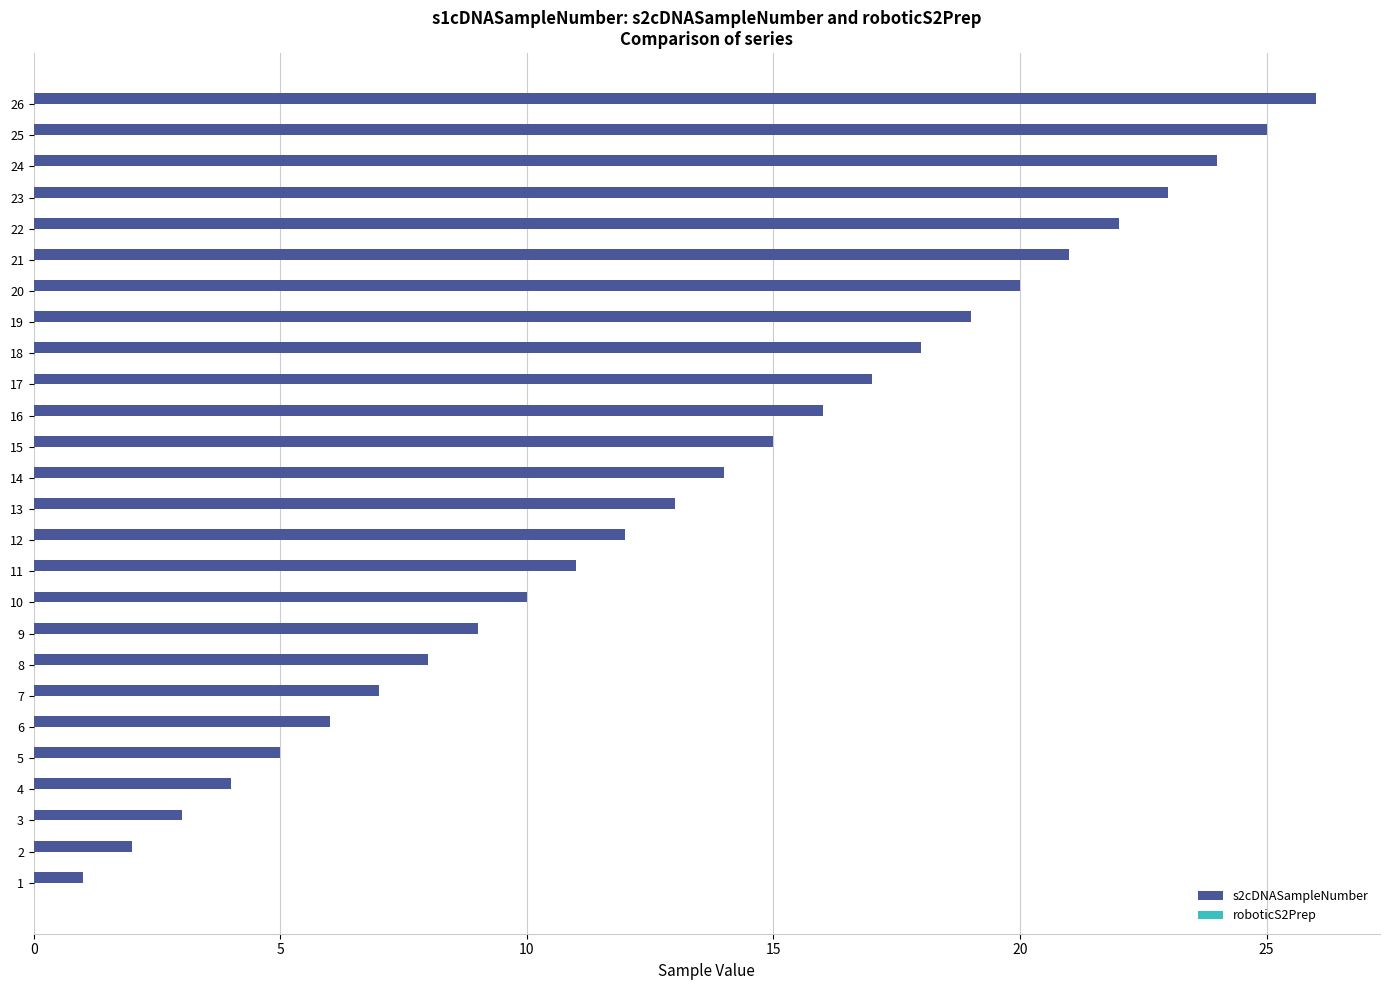

The chart shows a value of 12 at 22. True or false?

False